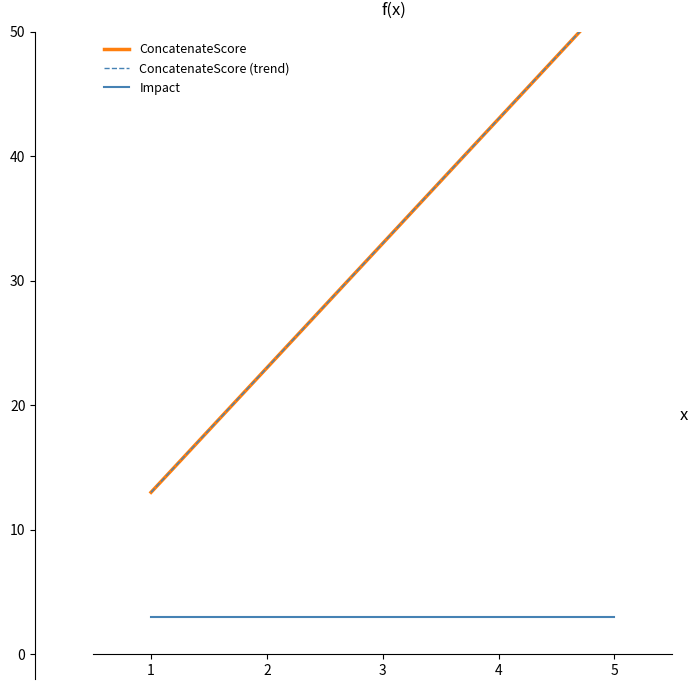

At how many categories does at least one series exceed 5?

5